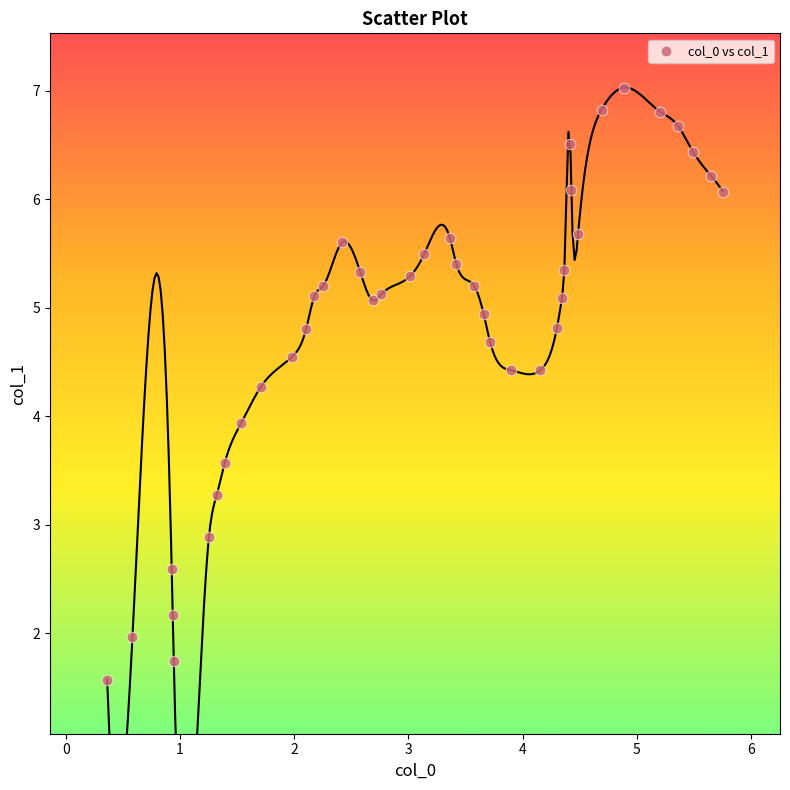

What is the range of X values (max minus min)?

5.4